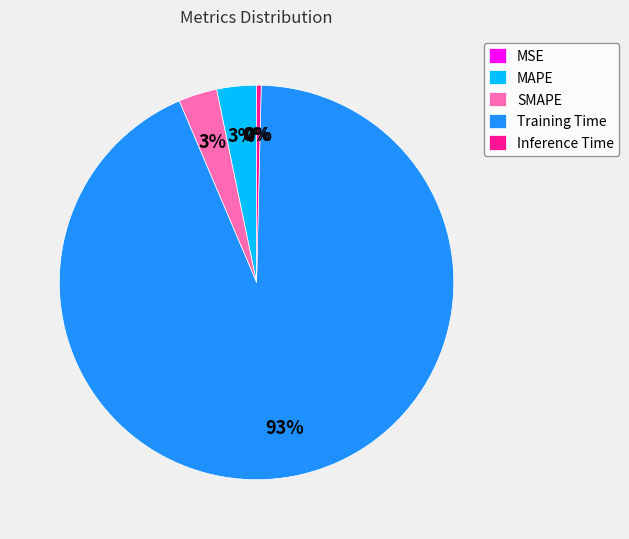

Is it true that Inference Time is 6% of the pie?

False